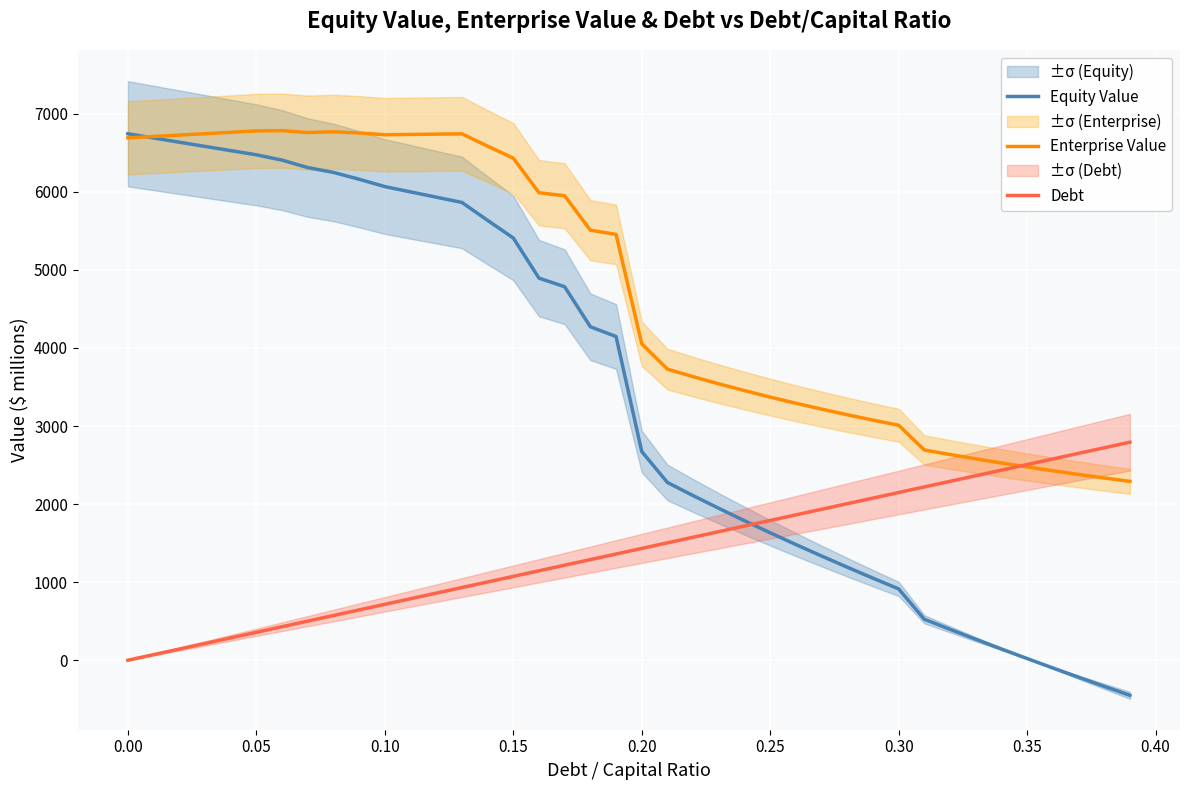

What is the average value of the Debt series?

1396.4